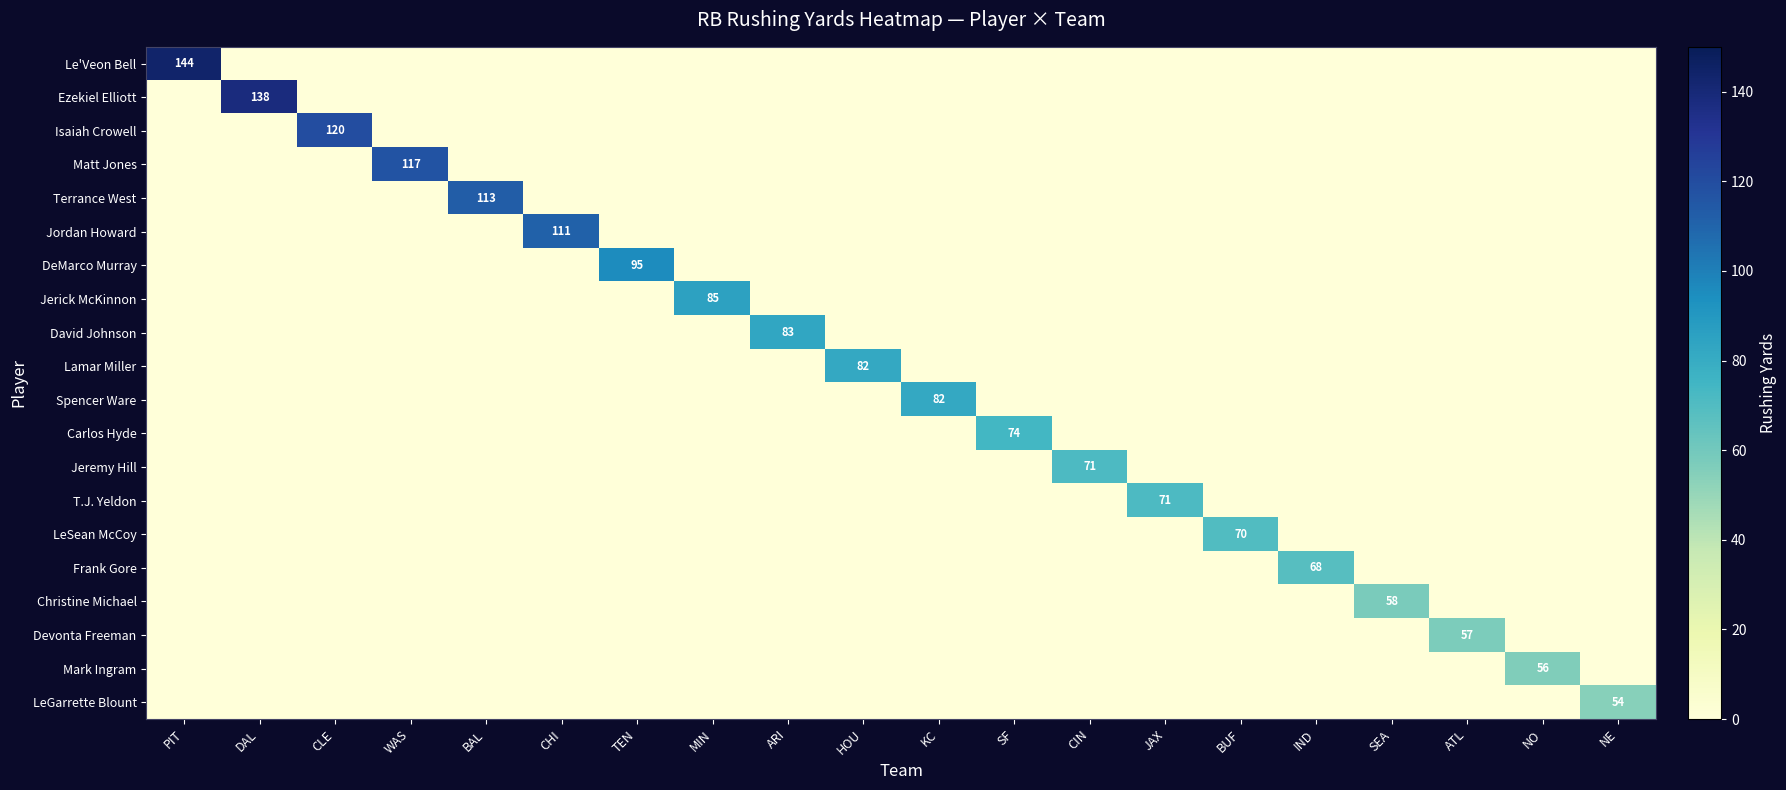

How many data points in Christine Michael are above 0?

1